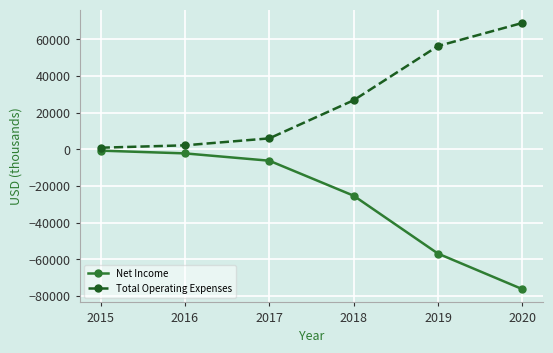

True or false: Total Operating Expenses and Net Income cross at least once.

False